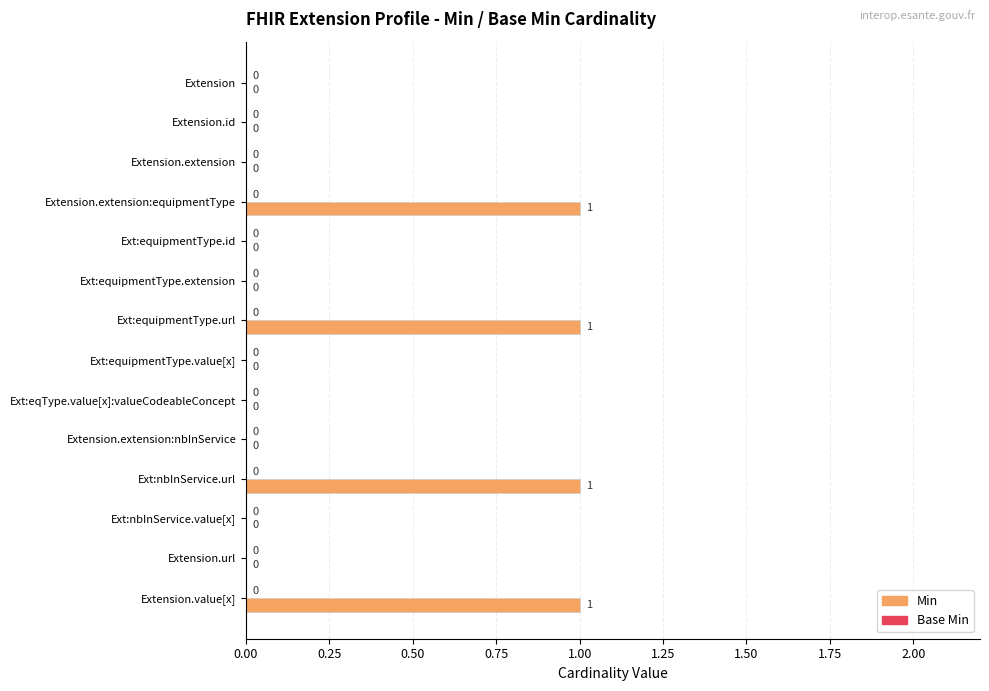

Is it true that the value at Ext:equipmentType.extension is -1?

False